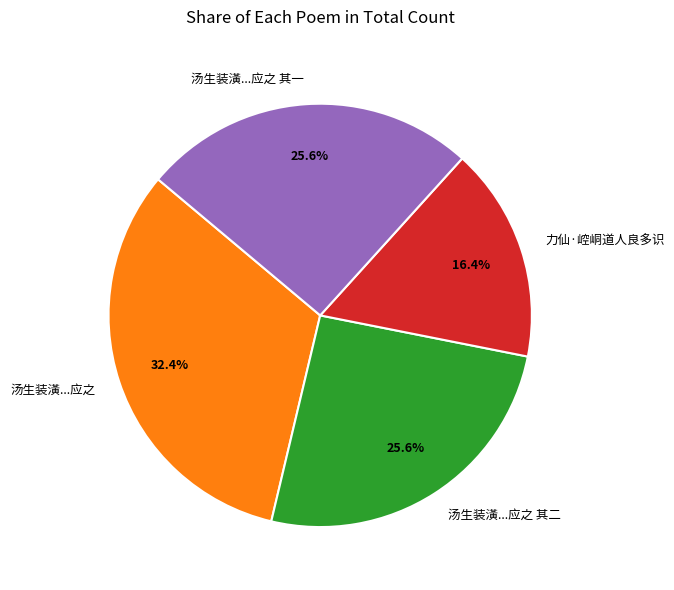

What is the smallest slice in the pie chart?

力仙·崆峒道人良多识